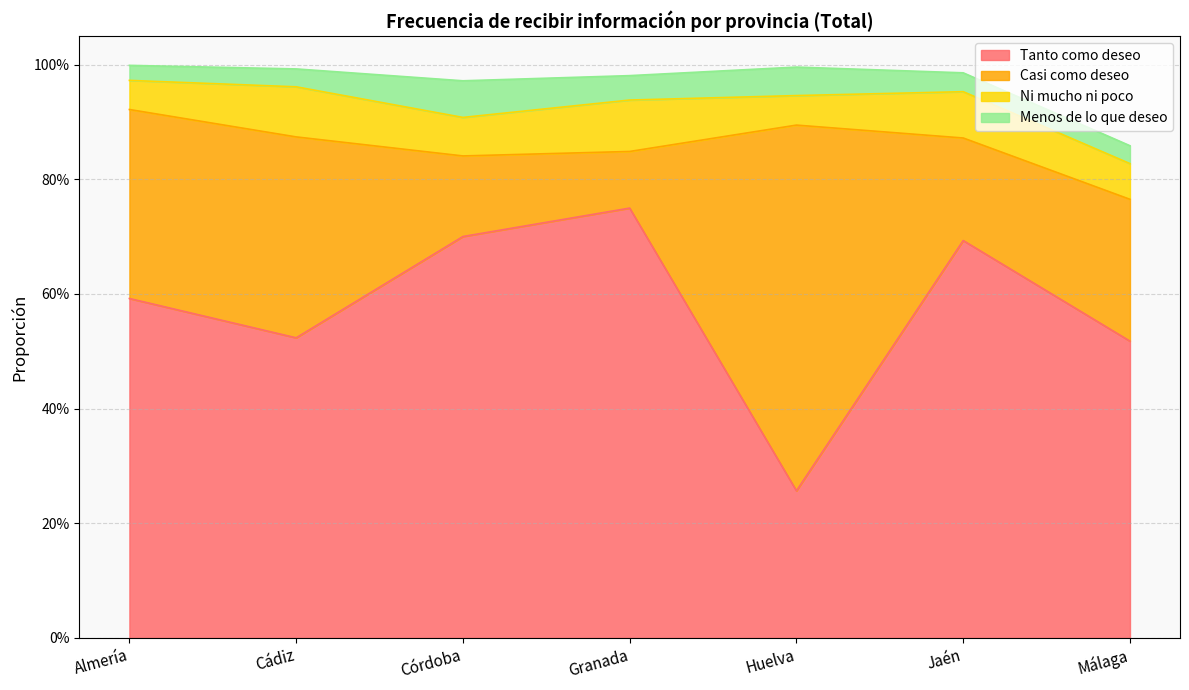

True or false: Casi como deseo and Ni mucho ni poco intersect in this chart.

False